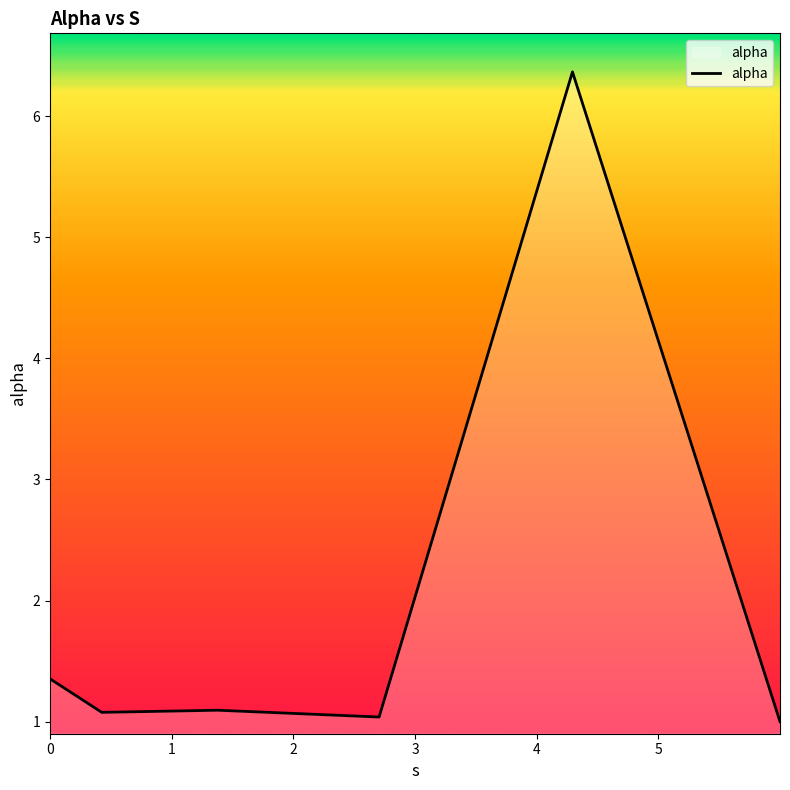

How many lines are shown in the chart?

1